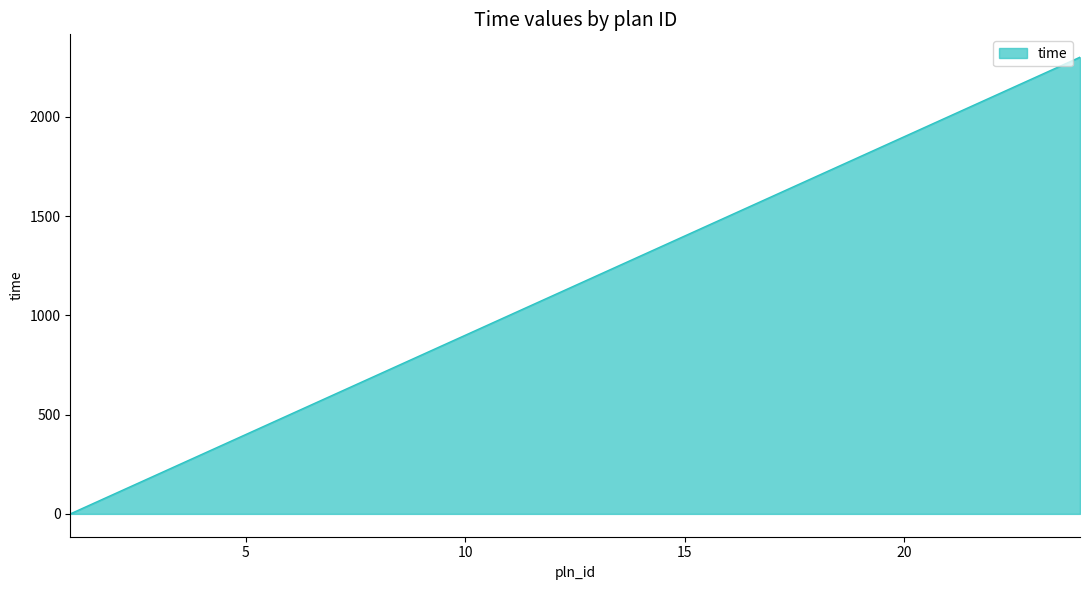

What is the difference between the maximum and minimum values?

2300